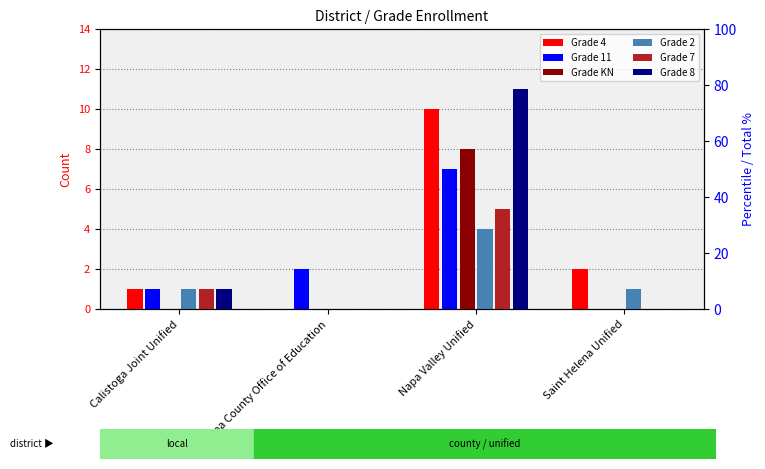

What is the maximum value for Grade 11?

7